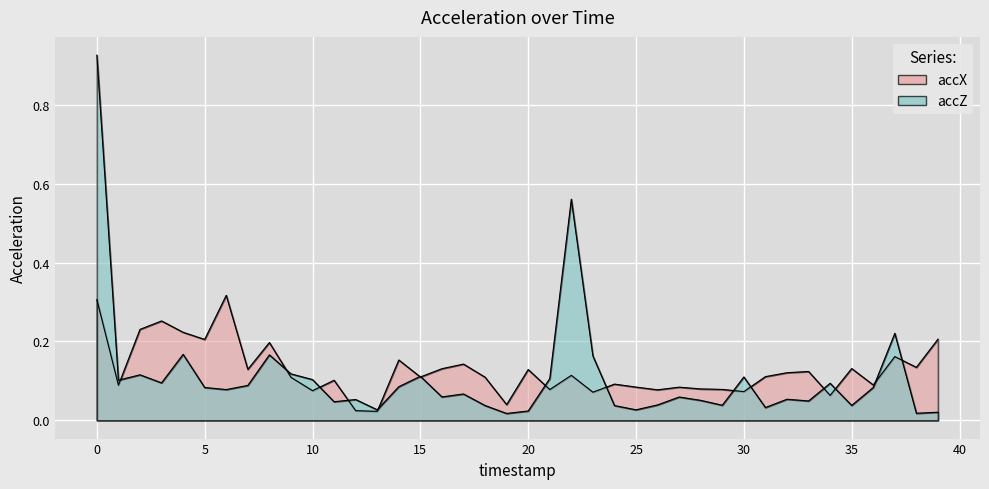

Which series has the largest total across all categories?

accX